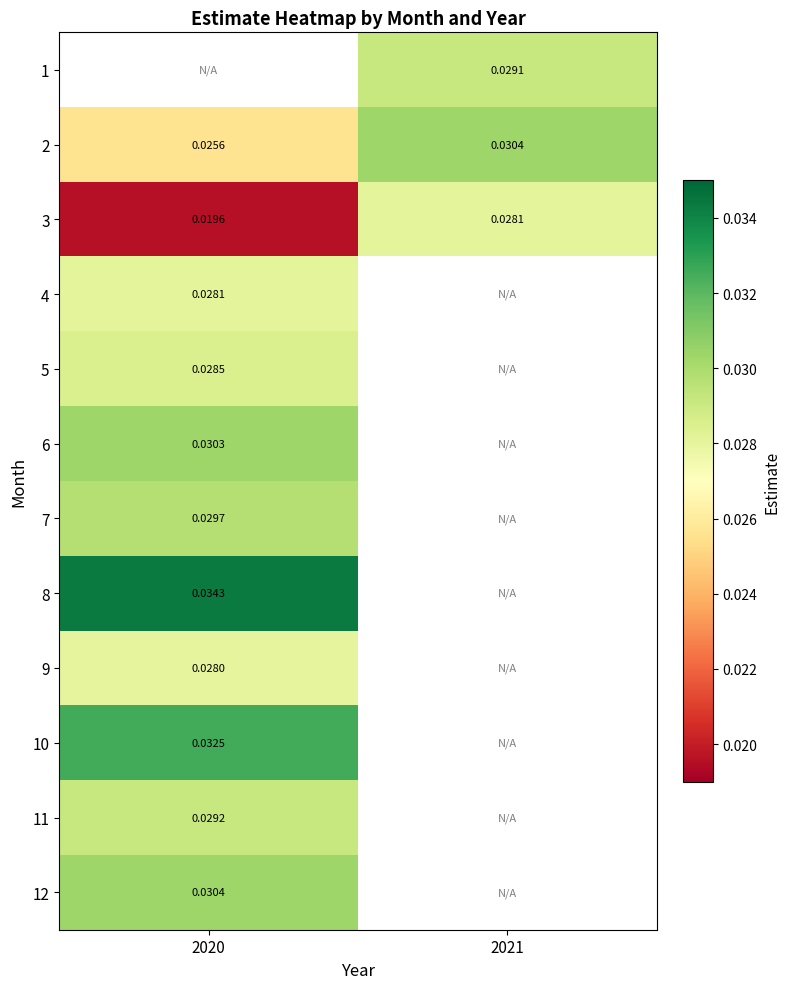

Which series has the largest range (max minus min)?

3